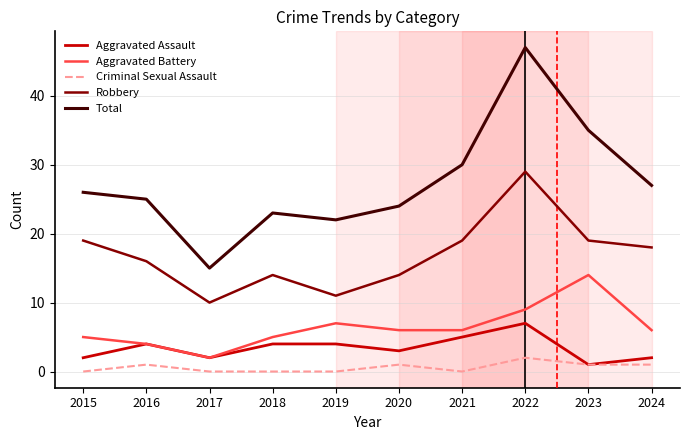

How many categories are shown in the chart?

10